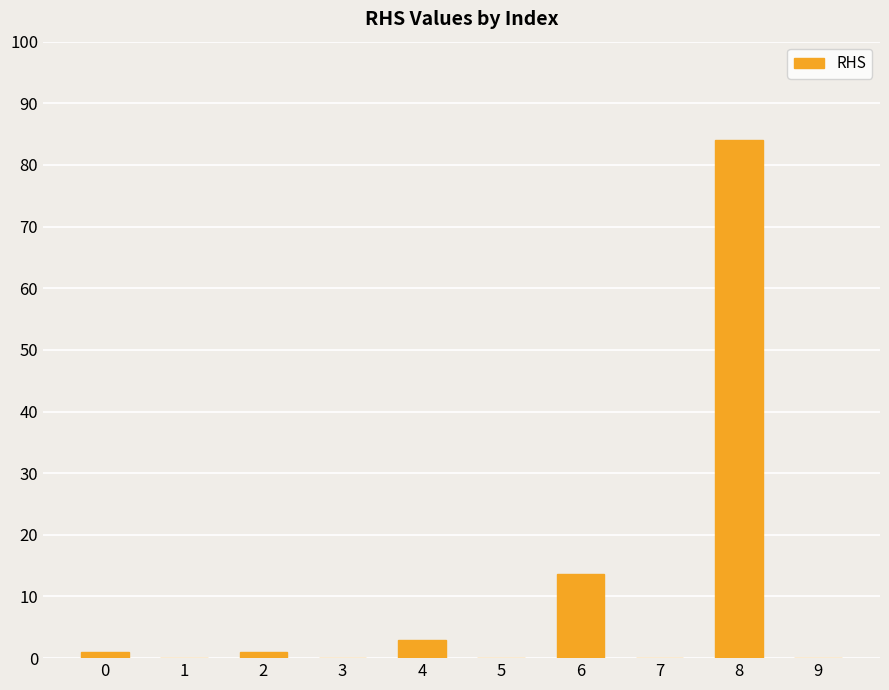

Reading left to right, extract all data points from this chart.

0=1.0	1=0.0	2=1.0	3=0.0	4=2.9	5=0.0	6=13.6	7=0.0	8=84.0	9=0.0